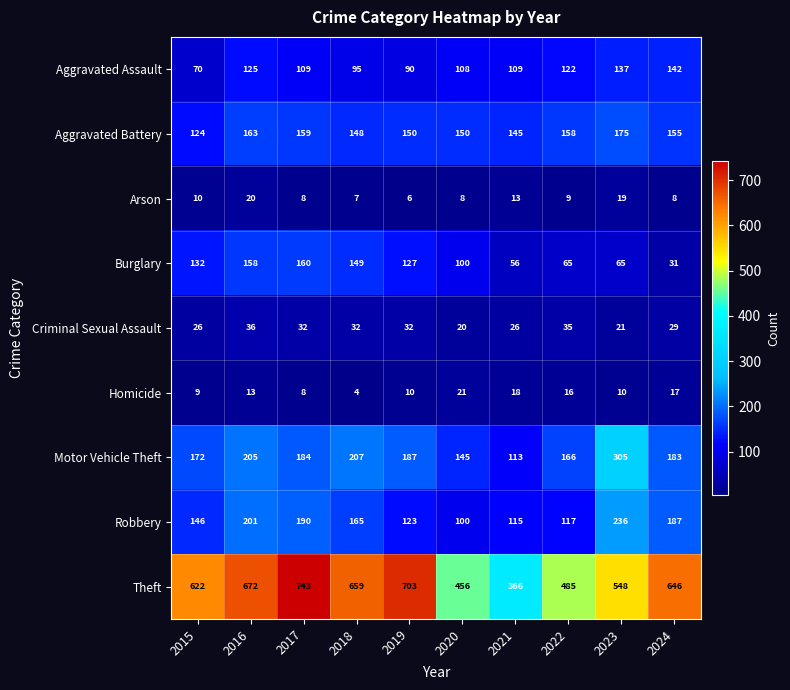

What is the minimum value shown in the chart?

4